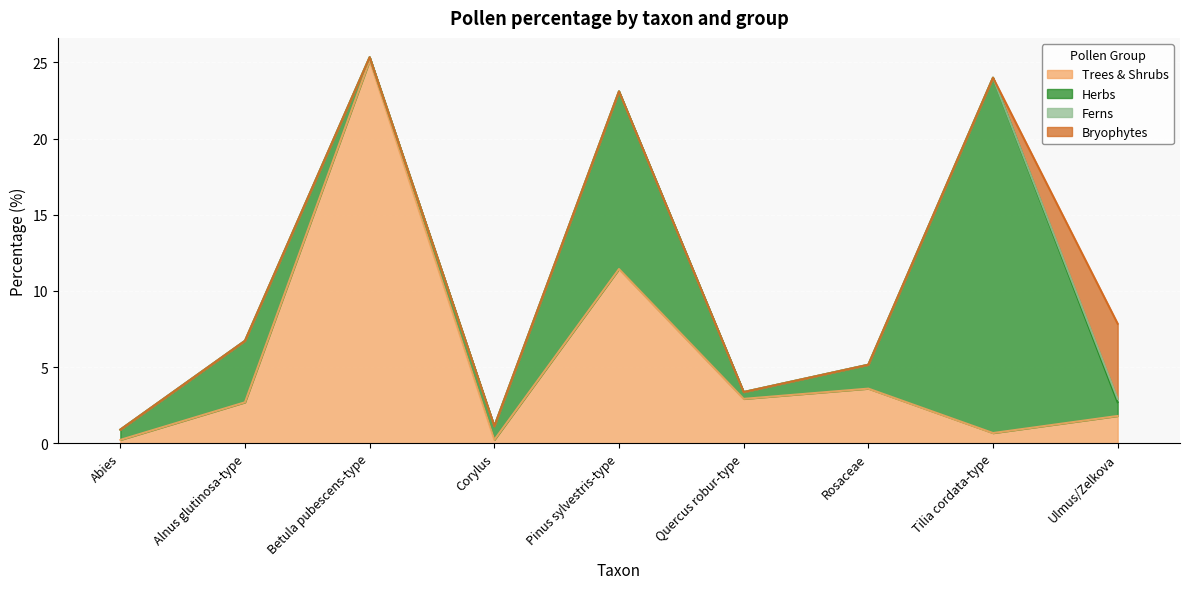

List the labels in order of Bryophytes value, smallest first.

Abies, Alnus glutinosa-type, Betula pubescens-type, Corylus, Pinus sylvestris-type, Quercus robur-type, Rosaceae, Tilia cordata-type, Ulmus/Zelkova